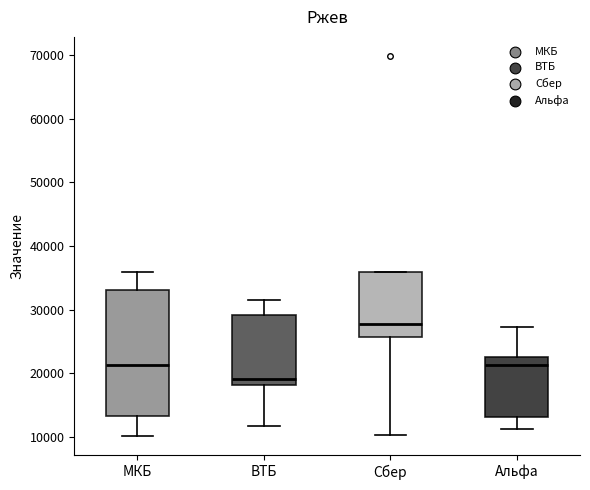

Which box's median line is the lowest?

ВТБ